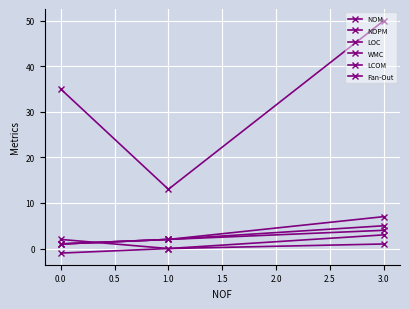

Count the number of categories in the chart.

3